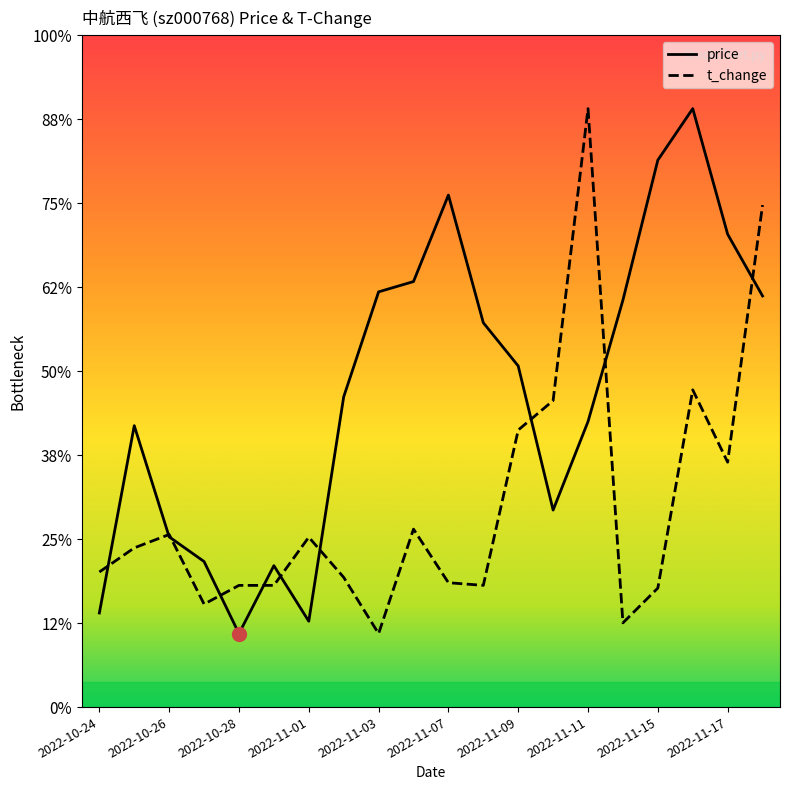

Rank the categories by t_change value from highest to lowest.

2022-11-11, 2022-11-18, 2022-11-16, 2022-11-10, 2022-11-09, 2022-11-17, 2022-11-04, 2022-10-26, 2022-11-01, 2022-10-25, 2022-10-24, 2022-11-02, 2022-11-07, 2022-10-28, 2022-10-31, 2022-11-08, 2022-11-15, 2022-10-27, 2022-11-14, 2022-11-03